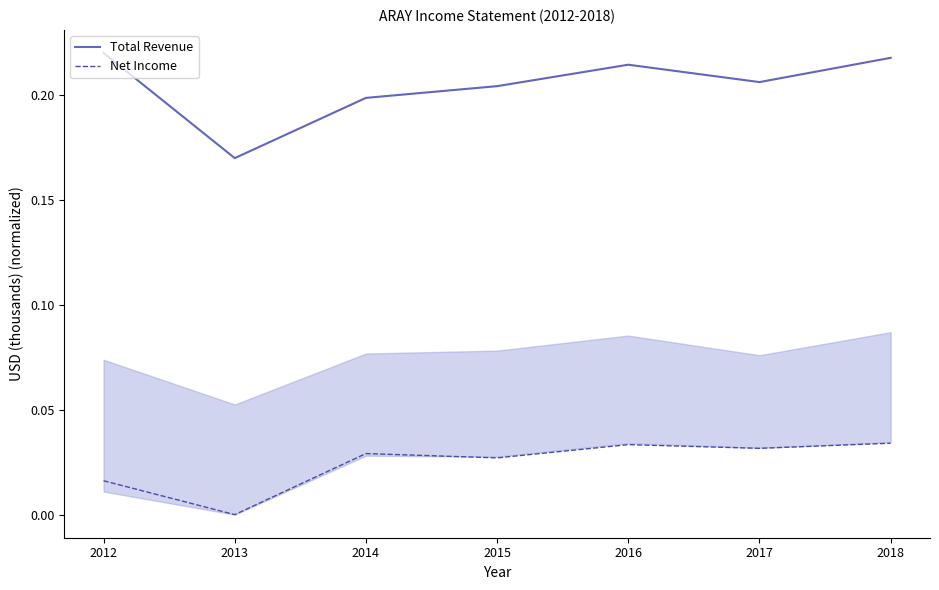

Where is the first local minimum for Net Income?

2013